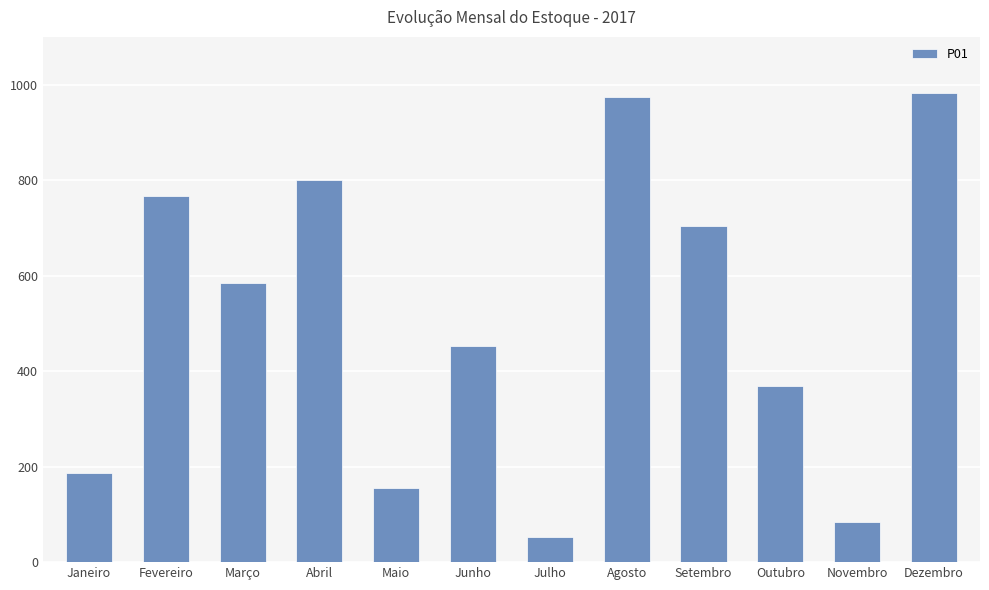

What is the difference between the maximum and minimum values?

930